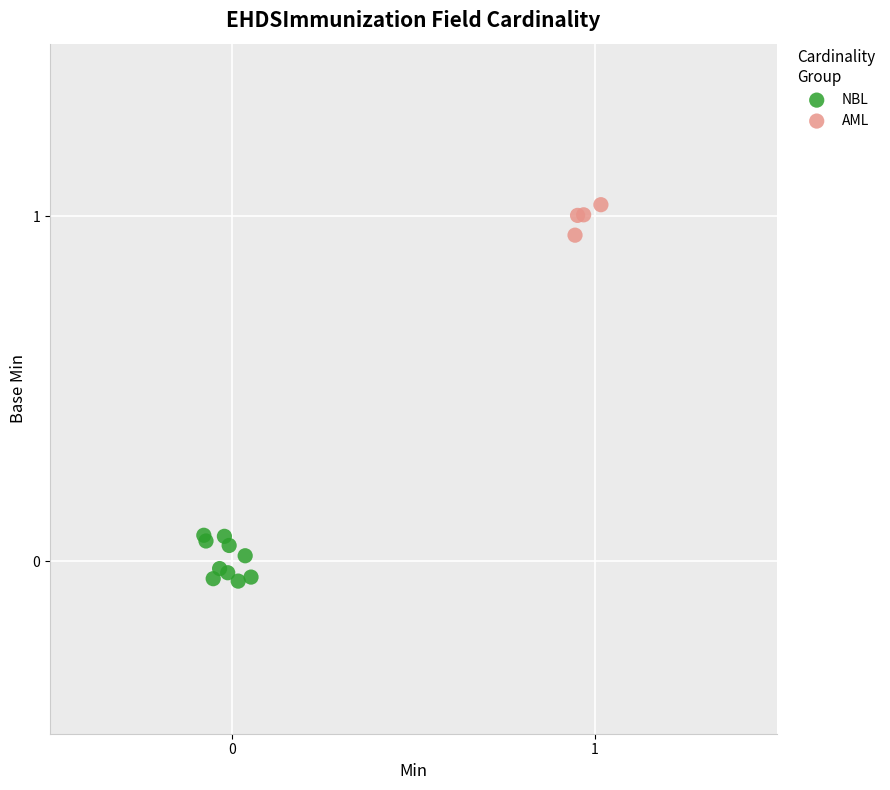

Which series has the largest Y range (max minus min)?

NBL